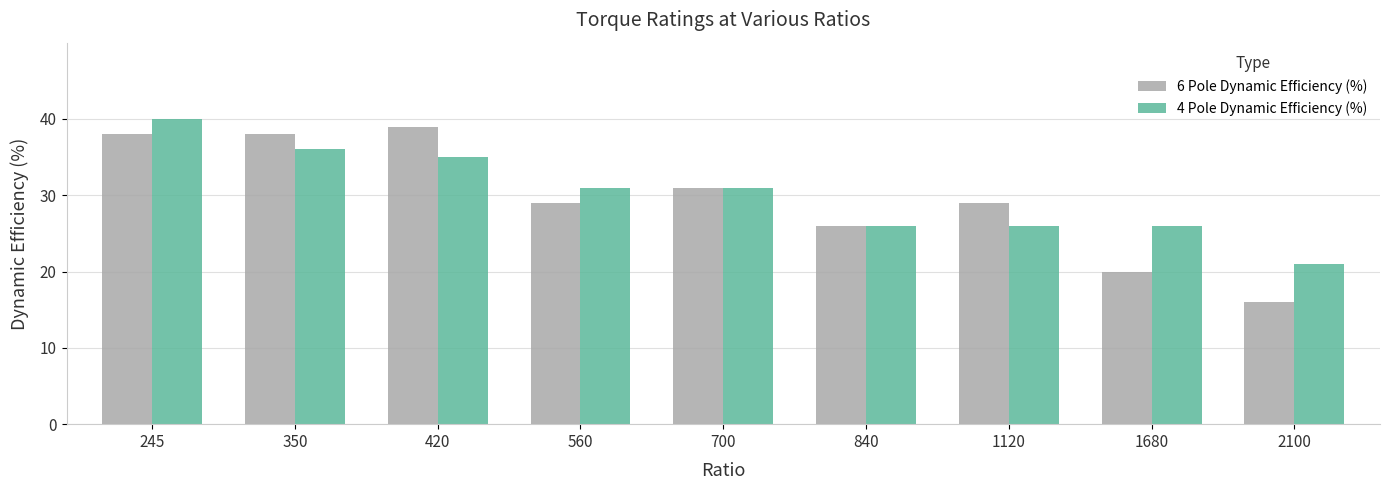

Which label corresponds to the largest value in the chart?

245